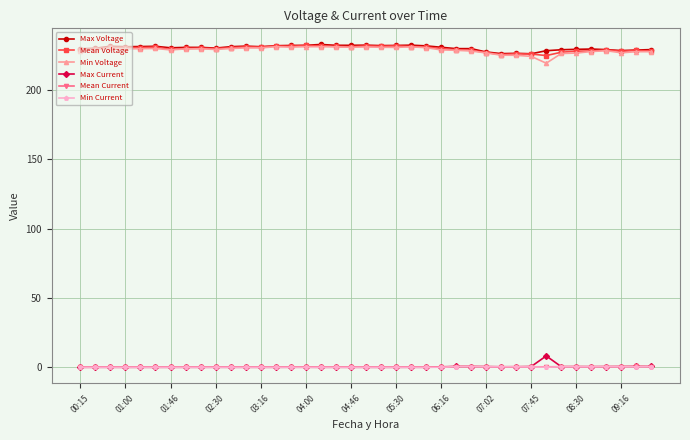

What is the maximum value for Max Current?

8.2